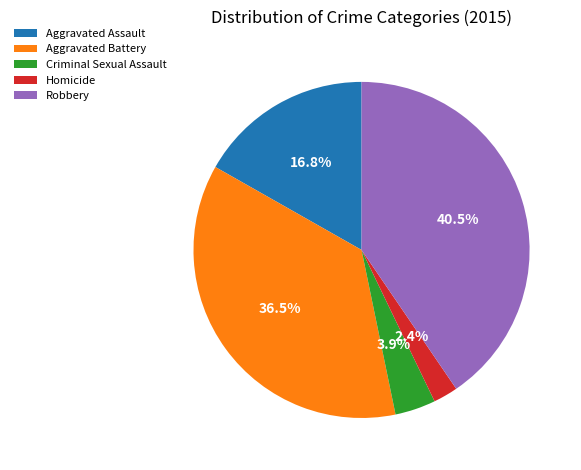

How many segments does this pie chart have?

5